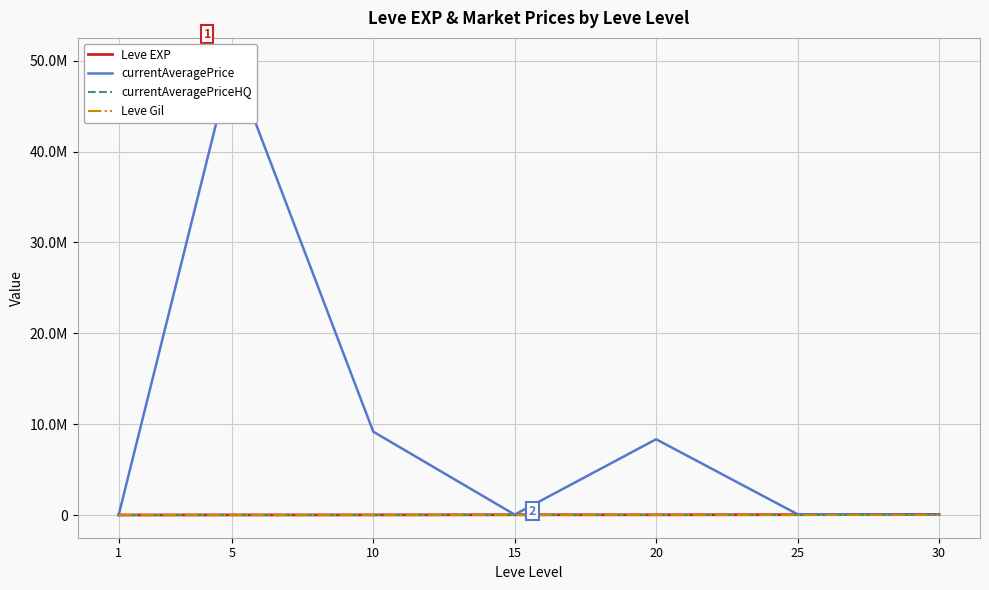

Where is Leve Gil nearest to the value 321?

20